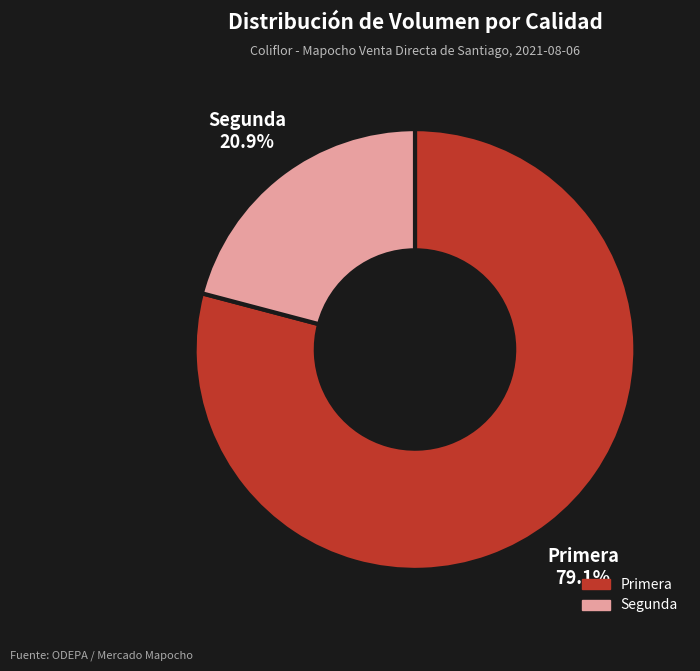

To the nearest percent, what is the difference between the Primera and Segunda slice percentages?

58%